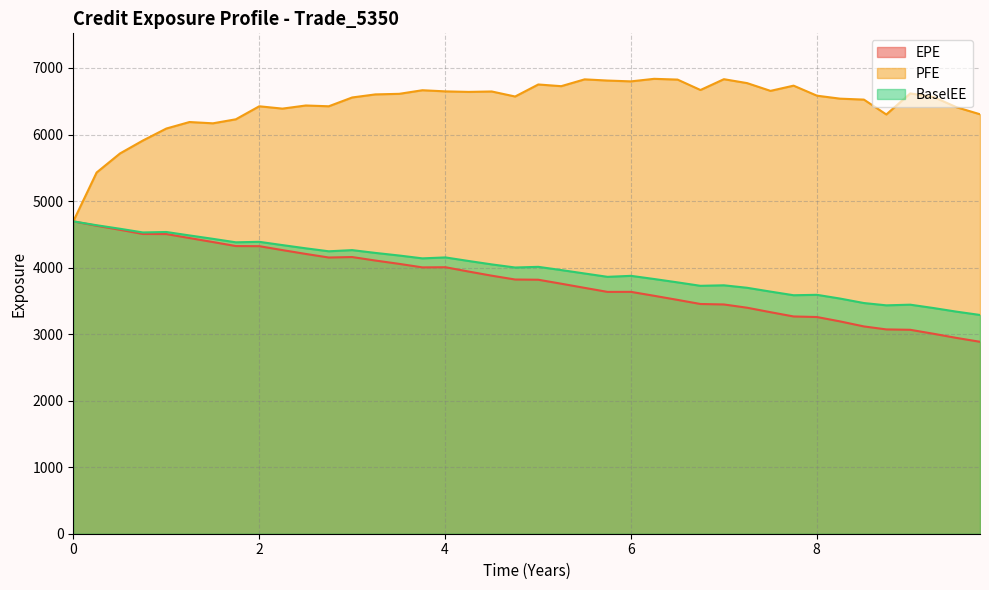

What is the total value across all series at 8.74933?

12804.5